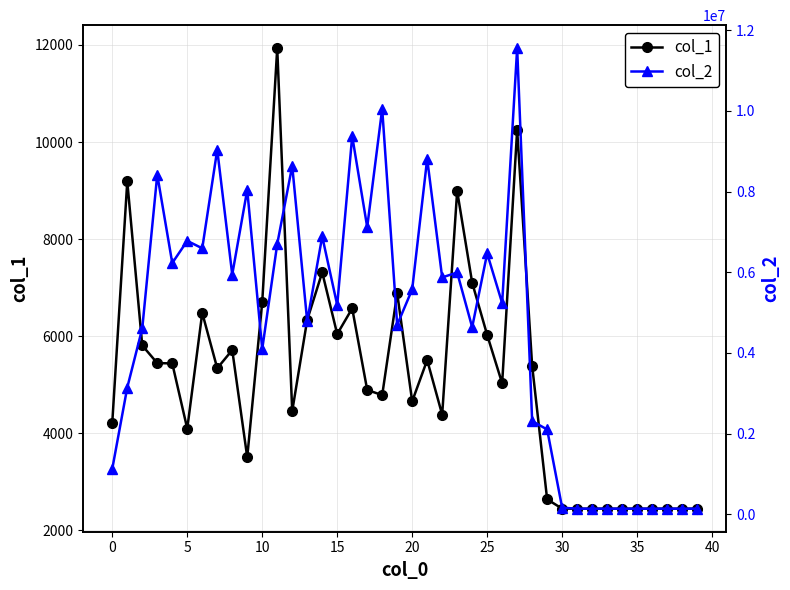

What is the label of the 18th point from the right?

22